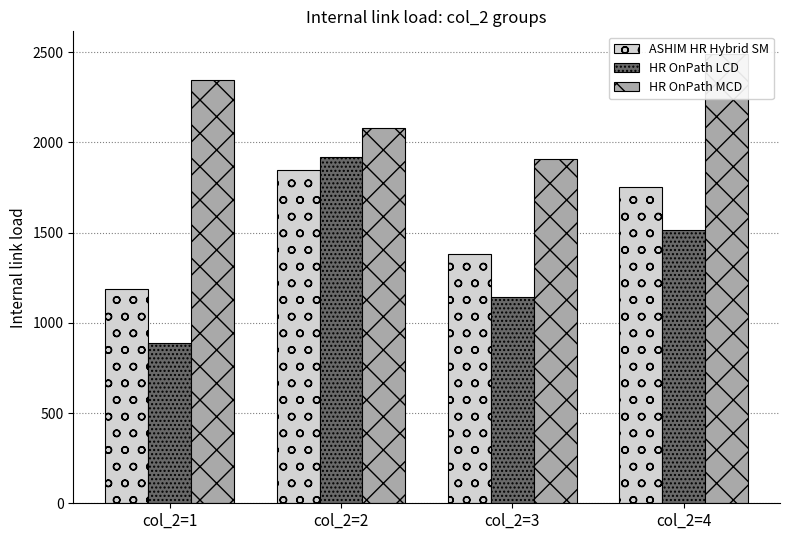

Which category has the highest value in the HR OnPath MCD series?

col_2=4